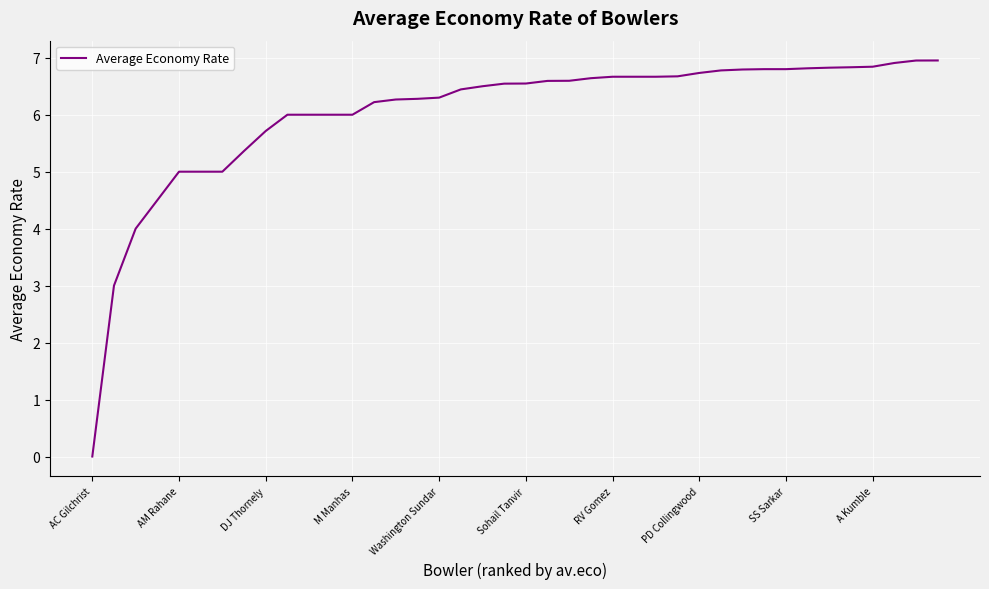

What is the greatest value displayed?

7.0